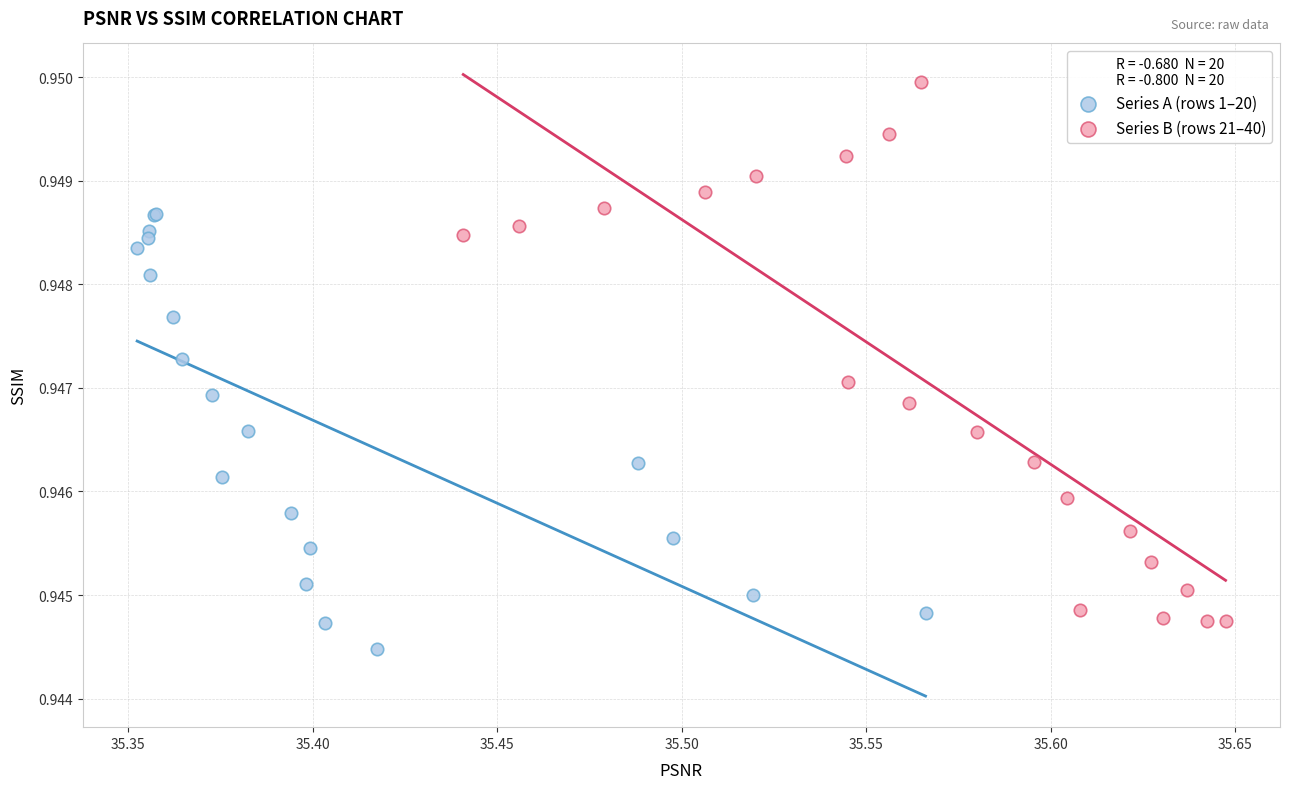

Which series has the widest spread of Y values?

Series B (rows 21–40)